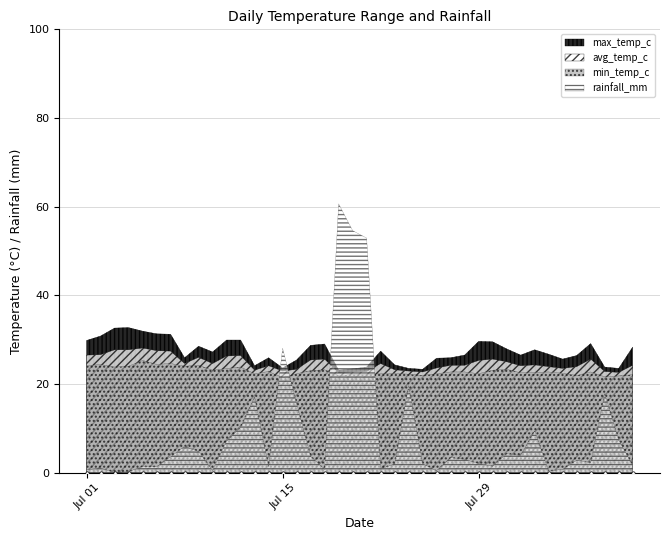

Which series has the largest total across all categories?

max_temp_c